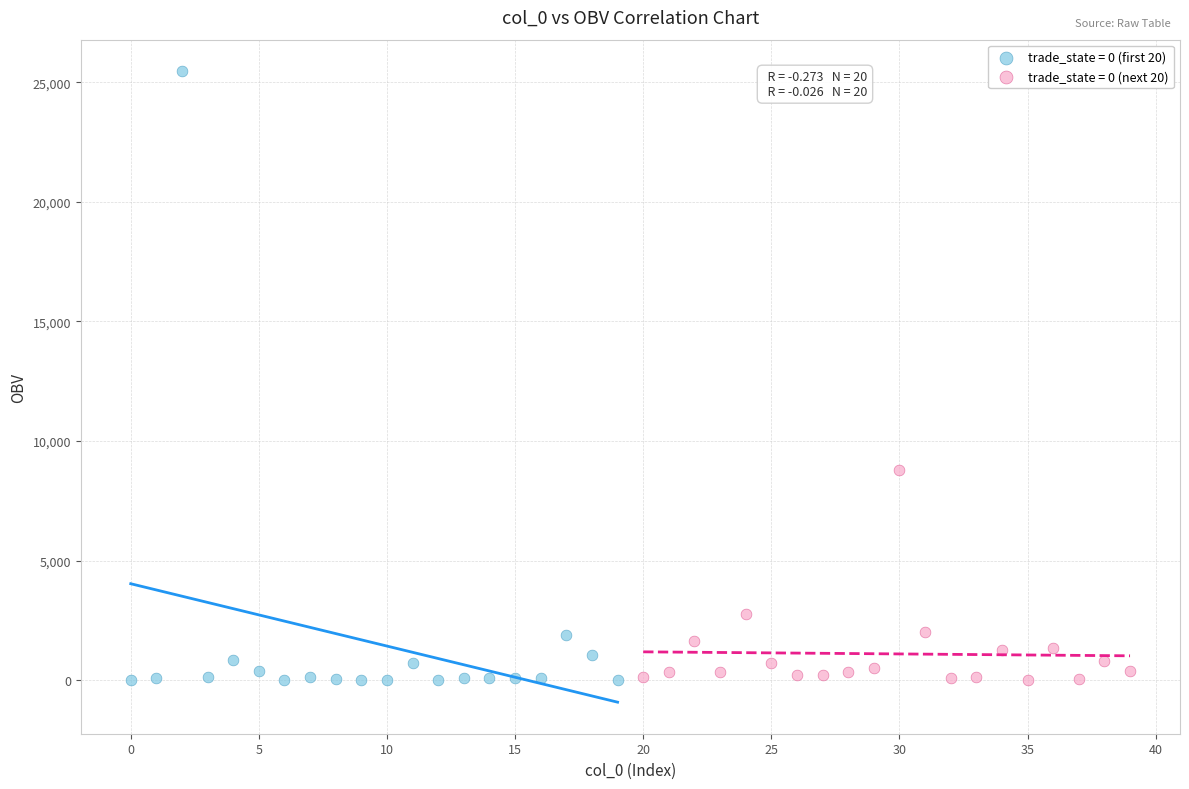

Which series has the largest Y range (max minus min)?

trade_state = 0 (first 20)